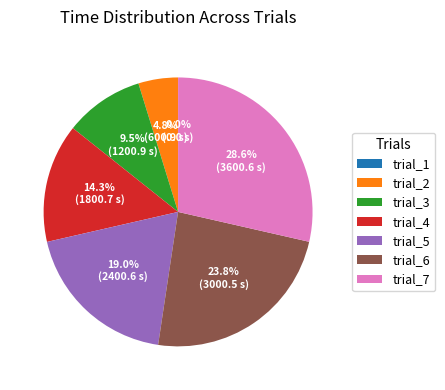

Between run_0_trial_7 and run_0_trial_3, which is larger?

run_0_trial_7